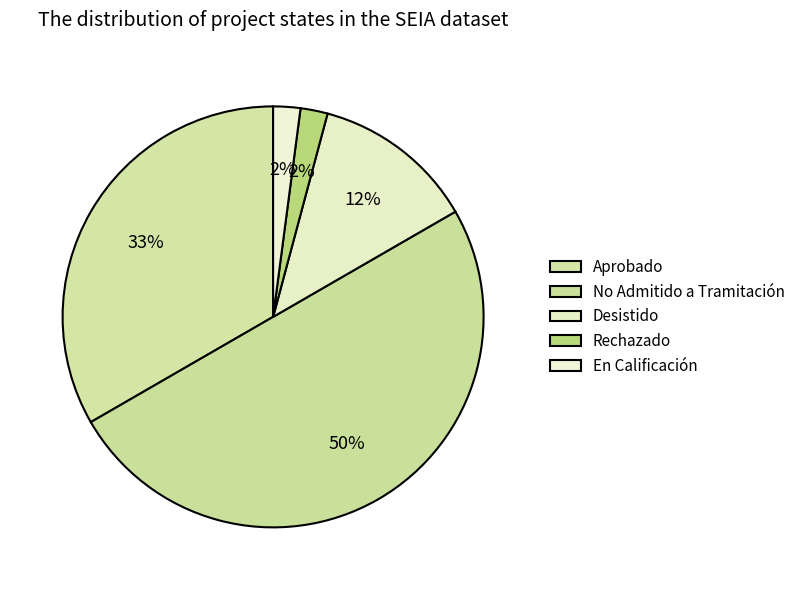

The Aprobado slice represents 47% of the pie. True or false?

False